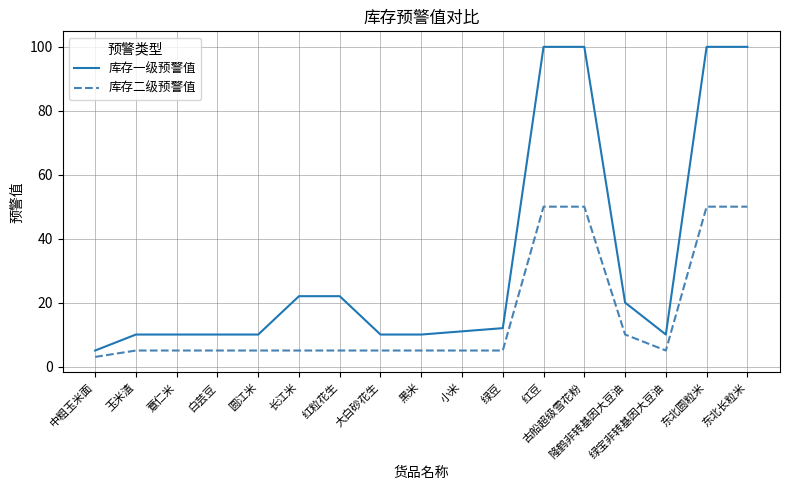

True or false: 库存二级预警值 and 库存一级预警值 cross at least once.

False